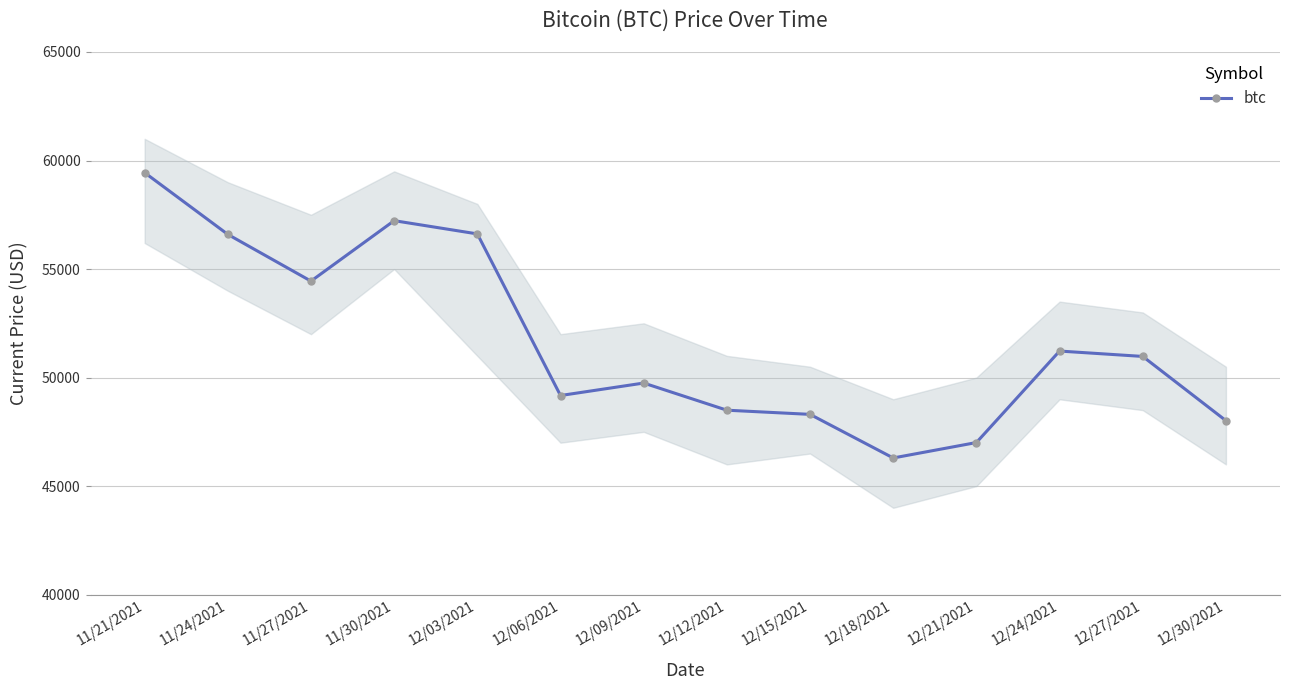

Rank the categories by value from lowest to highest.

12/18/2021, 12/21/2021, 12/30/2021, 12/15/2021, 12/12/2021, 12/06/2021, 12/09/2021, 12/27/2021, 12/24/2021, 11/27/2021, 11/24/2021, 12/03/2021, 11/30/2021, 11/21/2021